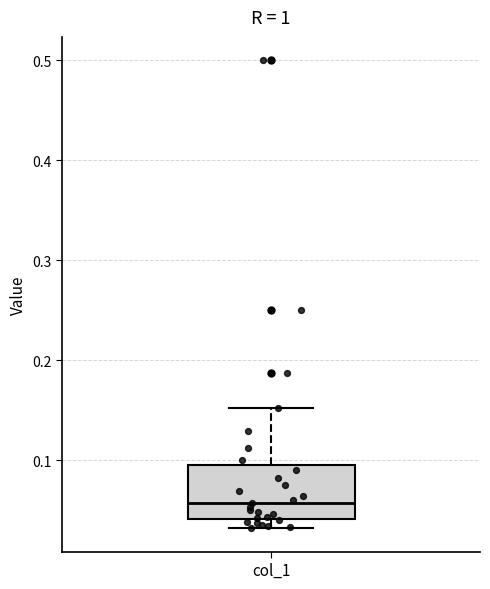

Where is the lower edge of the box for col_1 on the y-axis? The values are not printed on the chart, so give them approximately, as read against the axis.

0.04